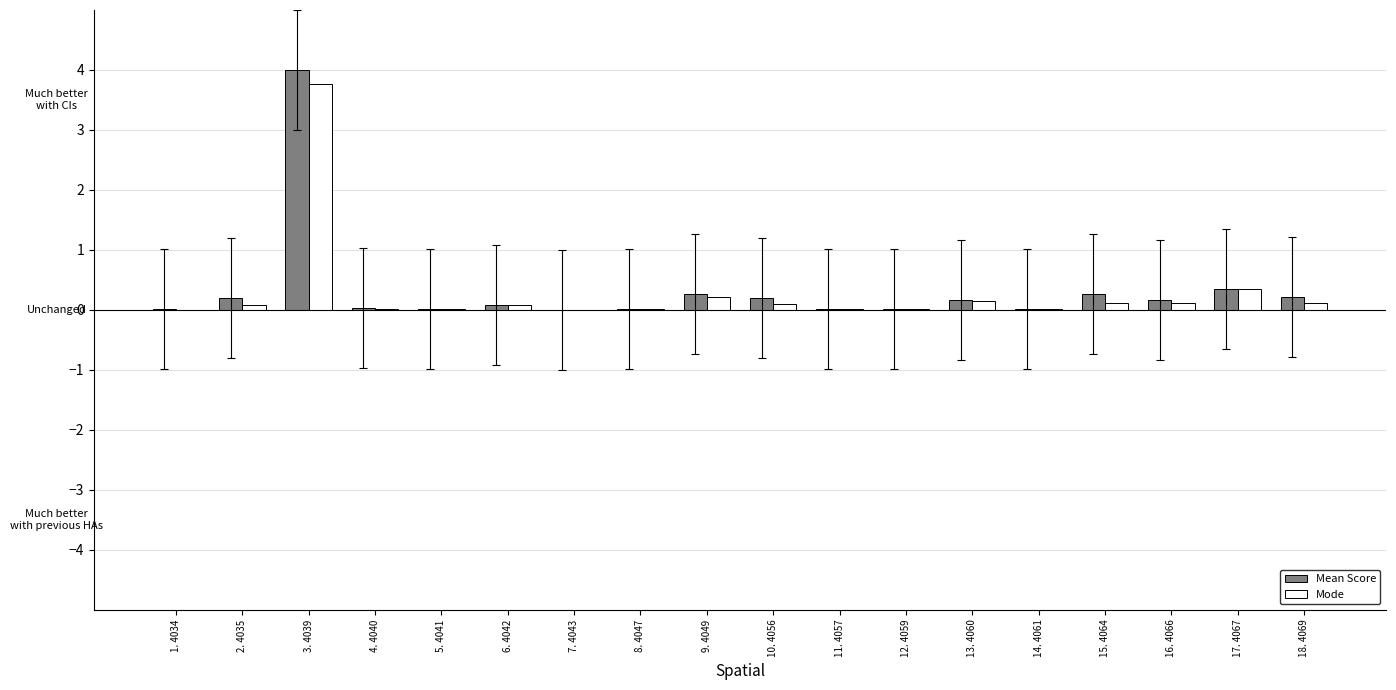

True or false: Mode has a value of 0.0 at 8. 4047.

True